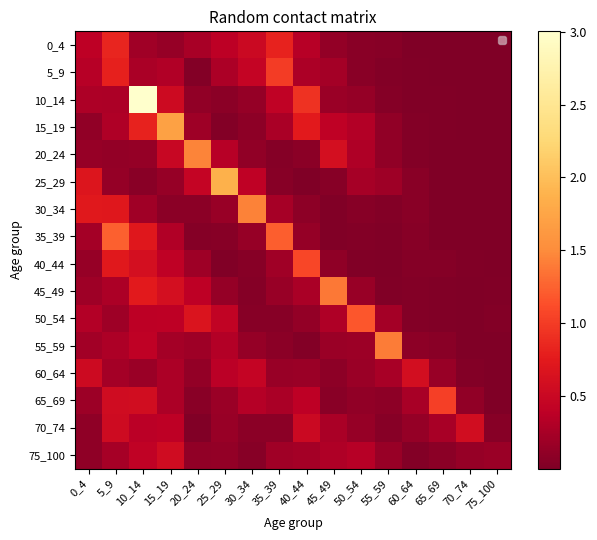

Rank the series by their maximum value, from highest to lowest.

10_14, 25_29, 15_19, 20_24, 30_34, 55_59, 45_49, 35_39, 50_54, 40_44, 65_69, 5_9, 0_4, 60_64, 70_74, 75_100